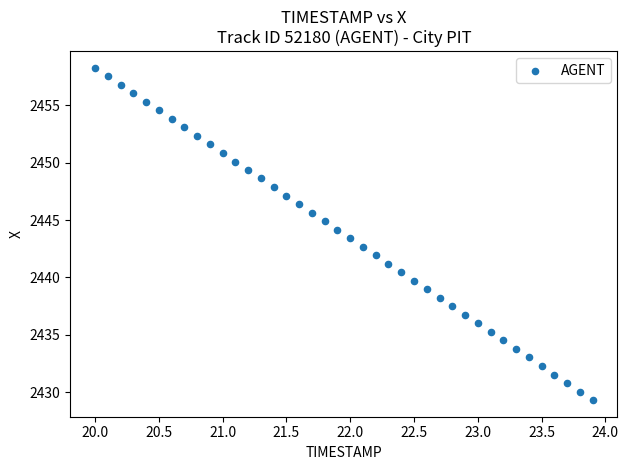

What is the range of X values (max minus min)?

3.9